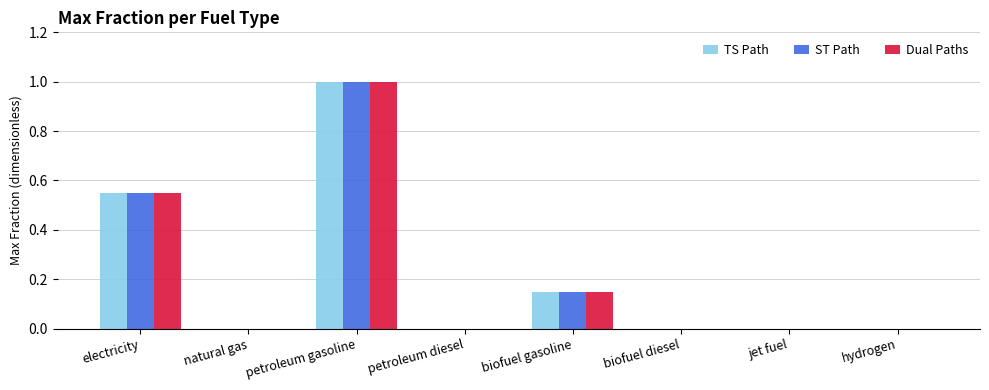

At which category is the sum across all series the highest?

petroleum gasoline